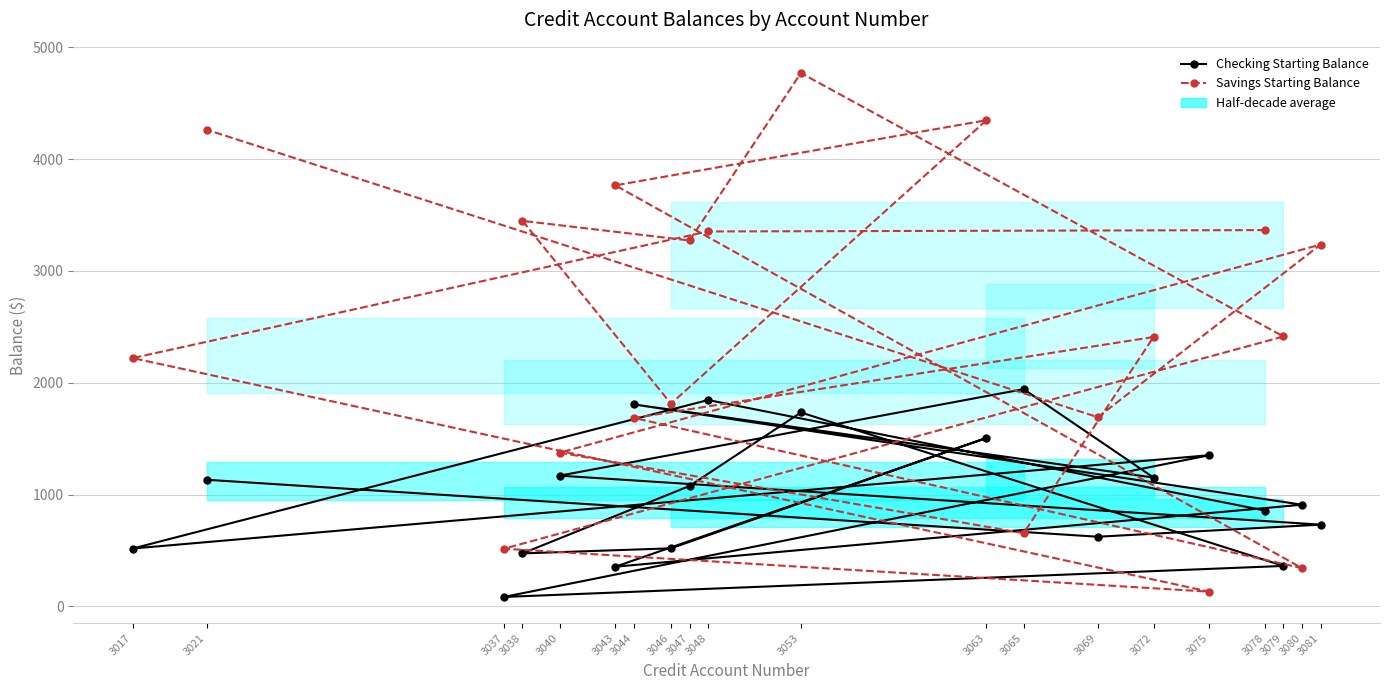

Is it true that Checking Starting Balance equals 1845.6 at 3048?

True